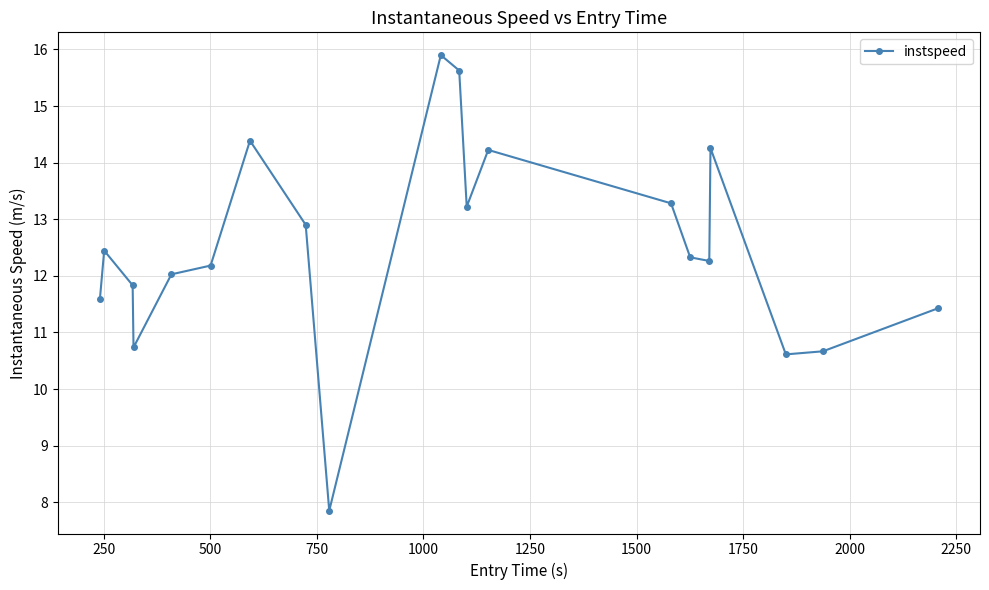

What is the maximum value shown in the chart?

15.9